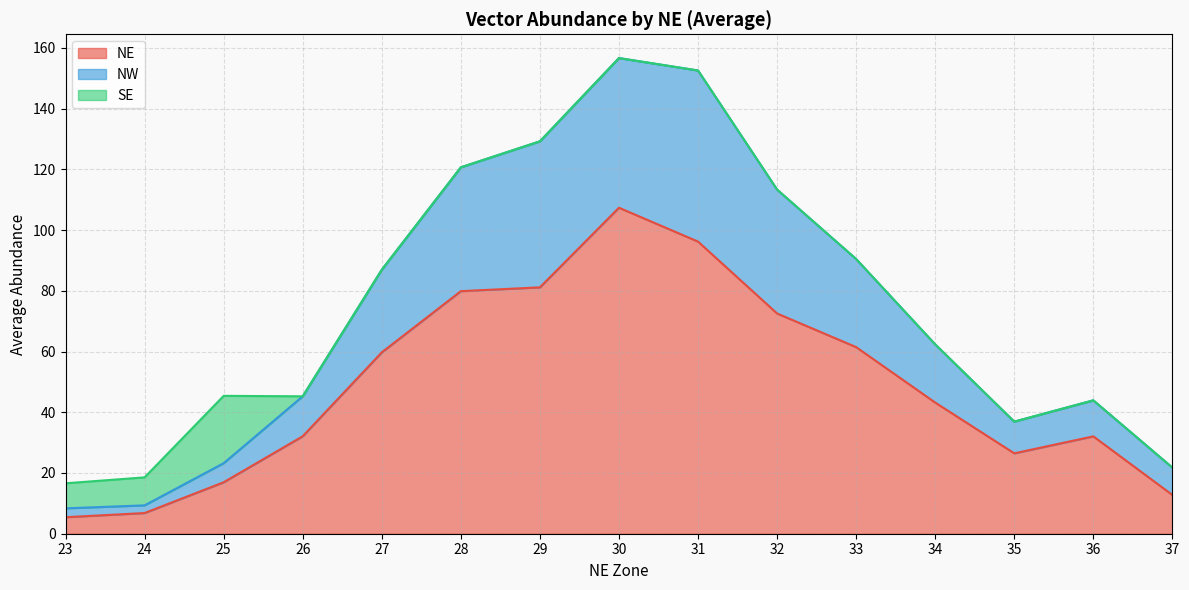

True or false: NW has more than 1 interior local peaks.

True